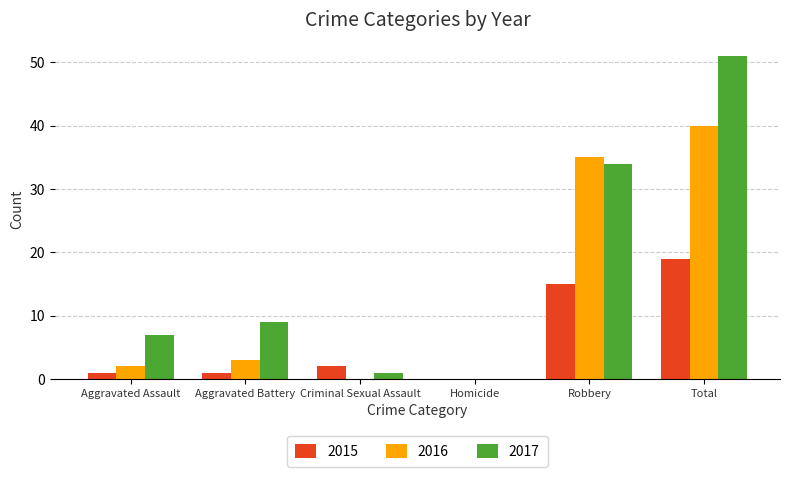

How many groups of bars are there?

6